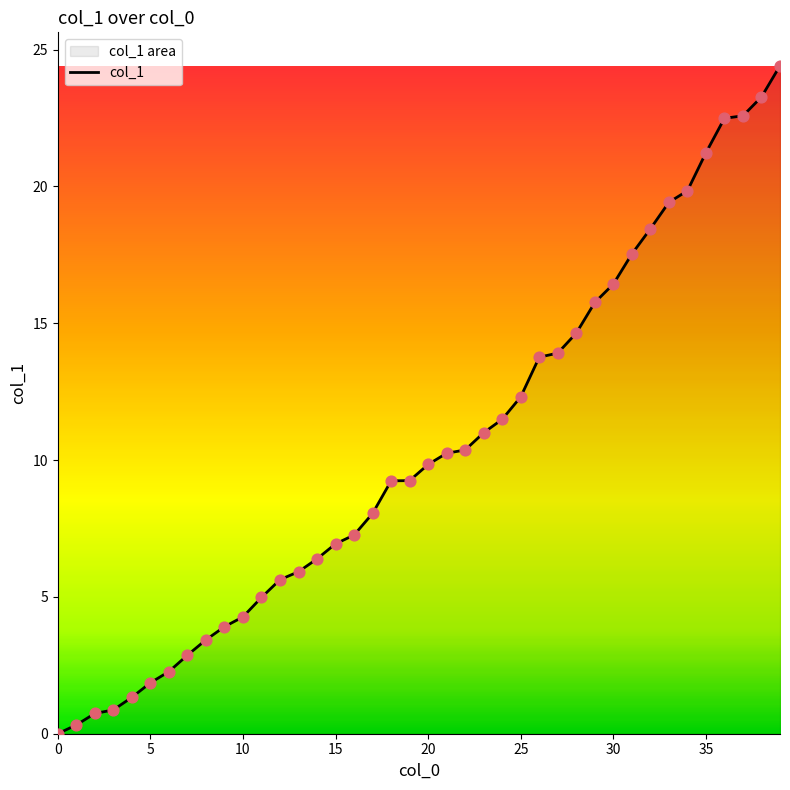

Which has a higher value, 5 or 24?

24